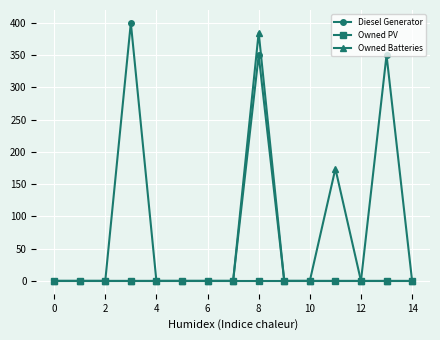

List the series in order of their overall mean, lowest first.

Owned PV, Owned Batteries, Diesel Generator